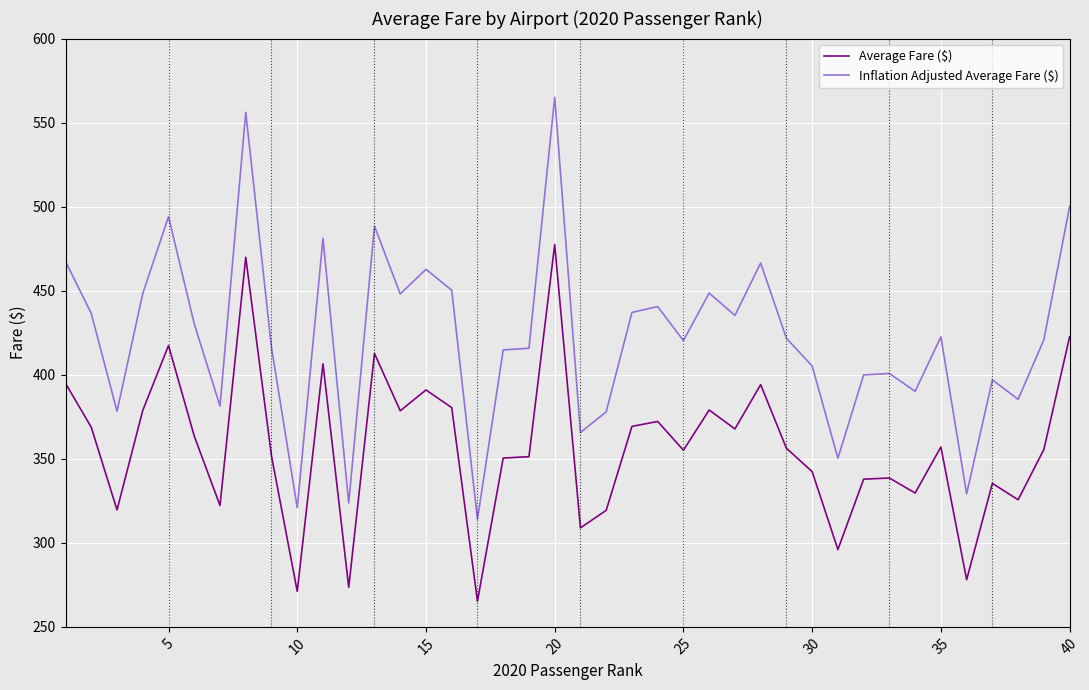

True or false: Average Fare ($) and Inflation Adjusted Average Fare ($) cross at least once.

False